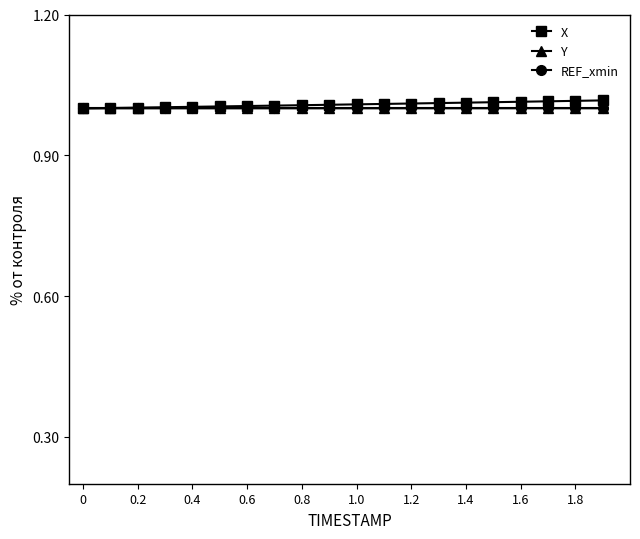

Does the chart have visible grid lines?

No